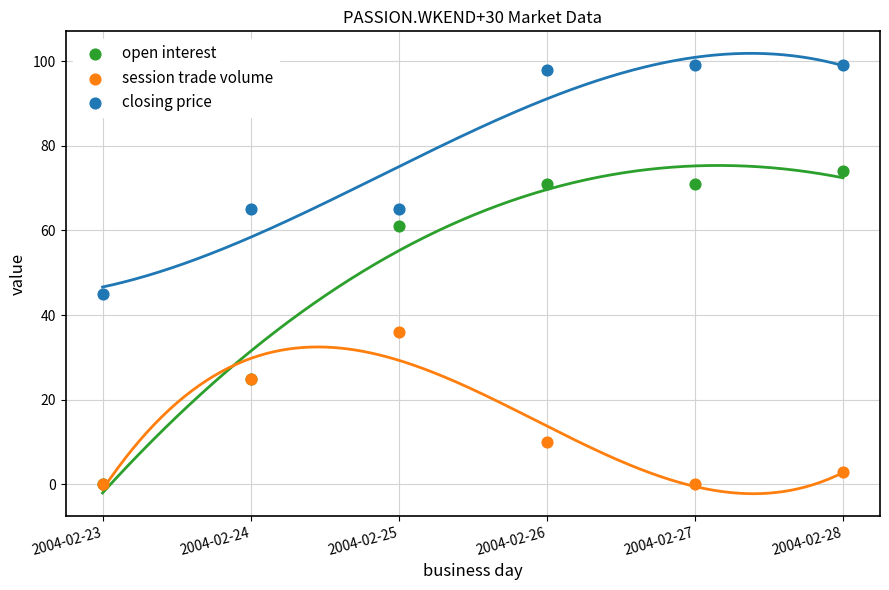

Across all series, what Y value is closest to 49?

45